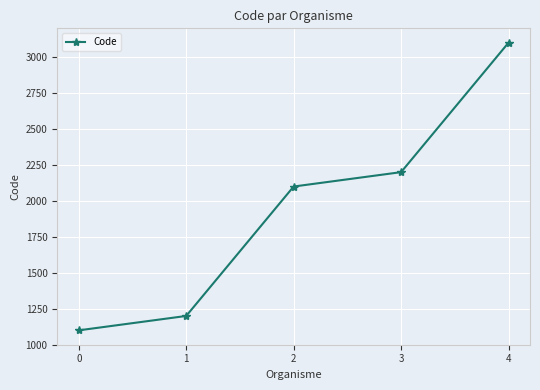

Reading left to right, list all the values displayed in this chart.

1100	1200	2100	2200	3100